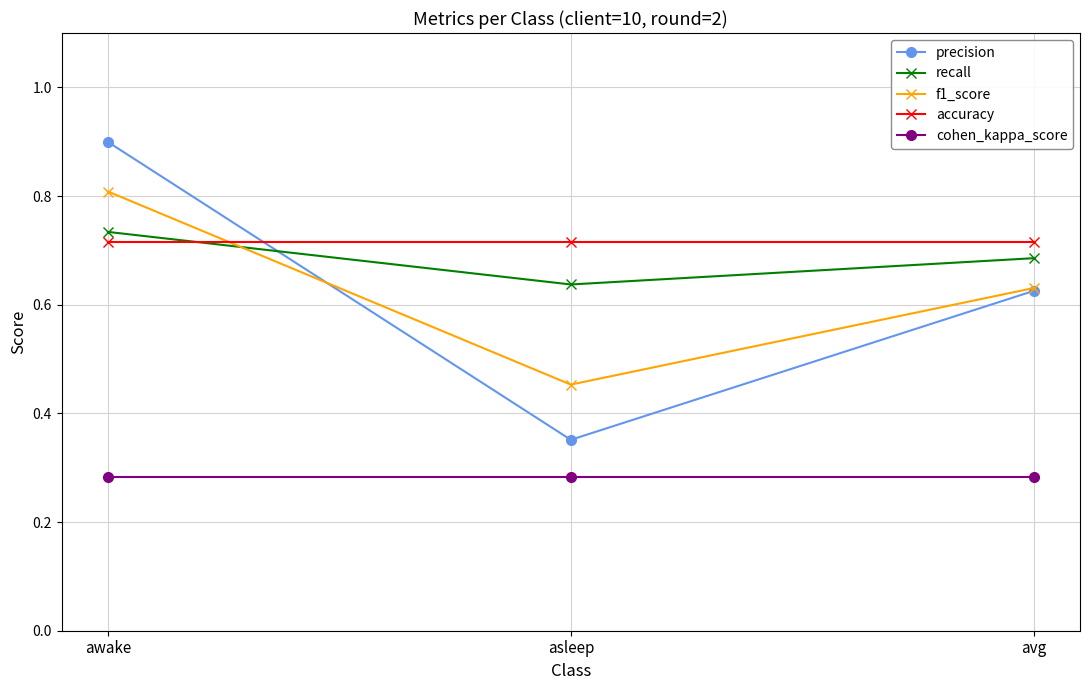

The f1_score series shows 0.3 at asleep. True or false?

False